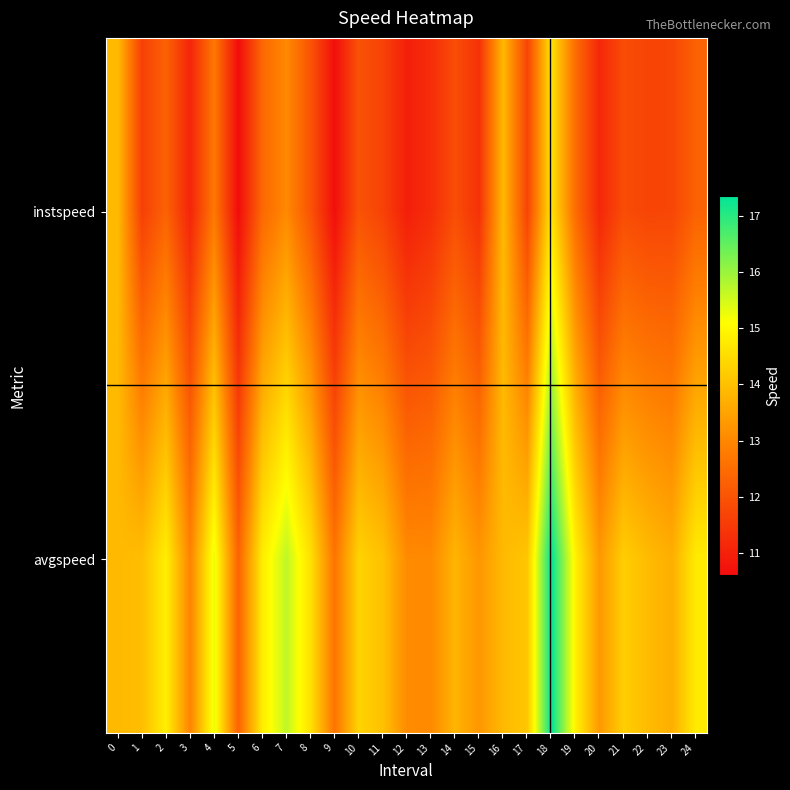

Which series has the largest range (max minus min)?

row_1